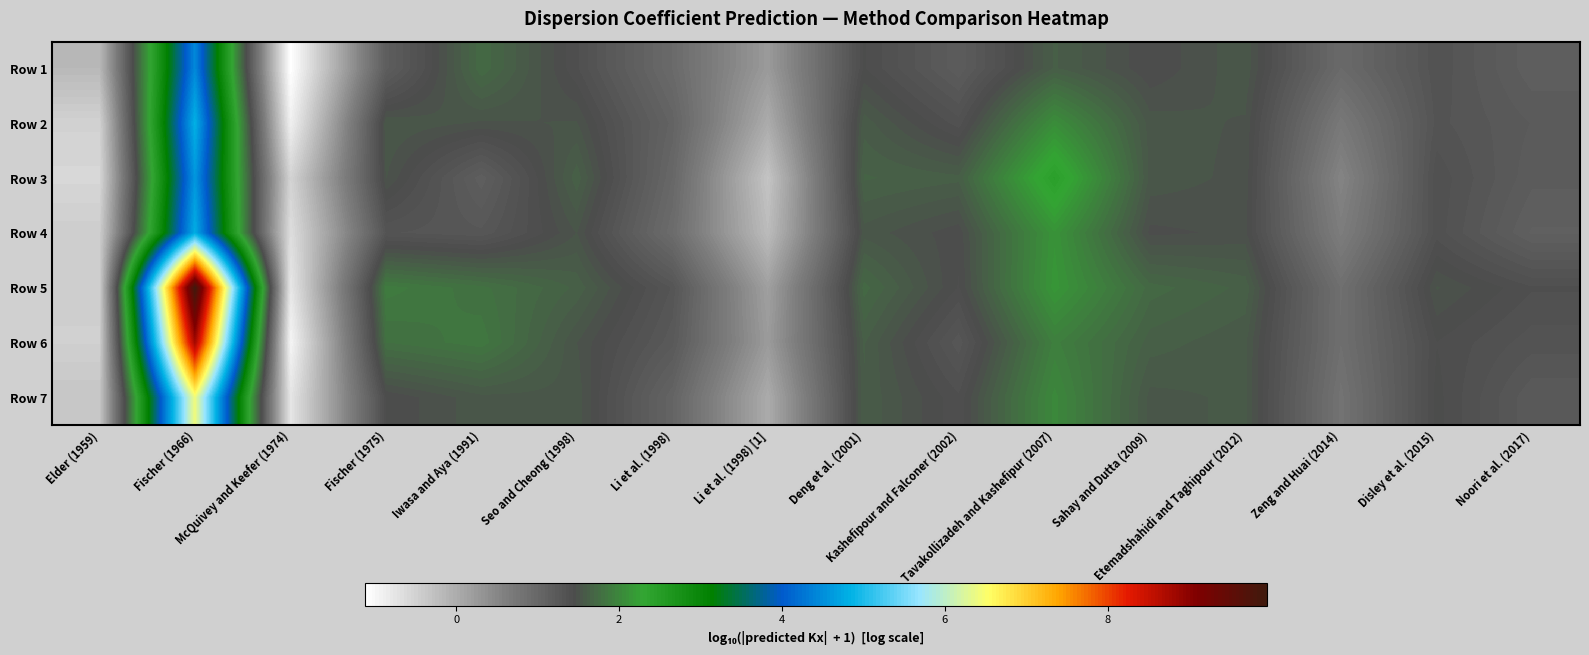

Reading right to left, transcribe all the data shown in this chart.

Row 1: Noori et al. (2017)=1.1	Disley et al. (2015)=1.3	Zeng and Huai (2014)=1.0	Etemadshahidi and Taghipour (2012)=1.6	Sahay and Dutta (2009)=1.4	Tavakollizadeh and Kashefipur (2007)=1.6	Kashefipour and Falconer (2002)=1.2	Deng et al. (2001)=1.4	Li et al. (1998) [1]=0.2	Li et al. (1998)=1.0	Seo and Cheong (1998)=1.4	Iwasa and Aya (1991)=1.7	Fischer (1975)=1.2	McQuivey and Keefer (1974)=-1.1	Fischer (1966)=4.5	Elder (1959)=-0.2
Row 2: Noori et al. (2017)=1.2	Disley et al. (2015)=1.3	Zeng and Huai (2014)=0.7	Etemadshahidi and Taghipour (2012)=1.5	Sahay and Dutta (2009)=1.5	Tavakollizadeh and Kashefipur (2007)=2.1	Kashefipour and Falconer (2002)=1.4	Deng et al. (2001)=1.6	Li et al. (1998) [1]=0.0	Li et al. (1998)=1.1	Seo and Cheong (1998)=1.5	Iwasa and Aya (1991)=1.5	Fischer (1975)=1.6	McQuivey and Keefer (1974)=-0.9	Fischer (1966)=4.8	Elder (1959)=-0.5
Row 3: Noori et al. (2017)=1.2	Disley et al. (2015)=1.4	Zeng and Huai (2014)=0.5	Etemadshahidi and Taghipour (2012)=1.5	Sahay and Dutta (2009)=1.5	Tavakollizadeh and Kashefipur (2007)=2.4	Kashefipour and Falconer (2002)=1.6	Deng et al. (2001)=1.7	Li et al. (1998) [1]=-0.3	Li et al. (1998)=1.0	Seo and Cheong (1998)=1.6	Iwasa and Aya (1991)=1.1	Fischer (1975)=1.5	McQuivey and Keefer (1974)=-0.5	Fischer (1966)=4.6	Elder (1959)=-0.6
Row 4: Noori et al. (2017)=1.1	Disley et al. (2015)=1.4	Zeng and Huai (2014)=0.6	Etemadshahidi and Taghipour (2012)=1.5	Sahay and Dutta (2009)=1.5	Tavakollizadeh and Kashefipur (2007)=2.1	Kashefipour and Falconer (2002)=1.4	Deng et al. (2001)=1.5	Li et al. (1998) [1]=-0.2	Li et al. (1998)=0.9	Seo and Cheong (1998)=1.5	Iwasa and Aya (1991)=1.3	Fischer (1975)=1.3	McQuivey and Keefer (1974)=-0.7	Fischer (1966)=4.8	Elder (1959)=-0.4
Row 5: Noori et al. (2017)=1.4	Disley et al. (2015)=1.5	Zeng and Huai (2014)=0.9	Etemadshahidi and Taghipour (2012)=1.6	Sahay and Dutta (2009)=1.7	Tavakollizadeh and Kashefipur (2007)=2.2	Kashefipour and Falconer (2002)=1.4	Deng et al. (2001)=1.7	Li et al. (1998) [1]=0.2	Li et al. (1998)=1.3	Seo and Cheong (1998)=1.6	Iwasa and Aya (1991)=1.8	Fischer (1975)=1.9	McQuivey and Keefer (1974)=-0.8	Fischer (1966)=10.0	Elder (1959)=-0.5
Row 6: Noori et al. (2017)=1.3	Disley et al. (2015)=1.4	Zeng and Huai (2014)=0.9	Etemadshahidi and Taghipour (2012)=1.6	Sahay and Dutta (2009)=1.6	Tavakollizadeh and Kashefipur (2007)=1.9	Kashefipour and Falconer (2002)=1.3	Deng et al. (2001)=1.6	Li et al. (1998) [1]=0.2	Li et al. (1998)=1.2	Seo and Cheong (1998)=1.5	Iwasa and Aya (1991)=1.8	Fischer (1975)=1.8	McQuivey and Keefer (1974)=-1.0	Fischer (1966)=8.8	Elder (1959)=-0.5
Row 7: Noori et al. (2017)=1.2	Disley et al. (2015)=1.5	Zeng and Huai (2014)=0.8	Etemadshahidi and Taghipour (2012)=1.6	Sahay and Dutta (2009)=1.5	Tavakollizadeh and Kashefipur (2007)=2.0	Kashefipour and Falconer (2002)=1.4	Deng et al. (2001)=1.6	Li et al. (1998) [1]=0.0	Li et al. (1998)=1.1	Seo and Cheong (1998)=1.5	Iwasa and Aya (1991)=1.5	Fischer (1975)=1.4	McQuivey and Keefer (1974)=-0.8	Fischer (1966)=6.4	Elder (1959)=-0.3